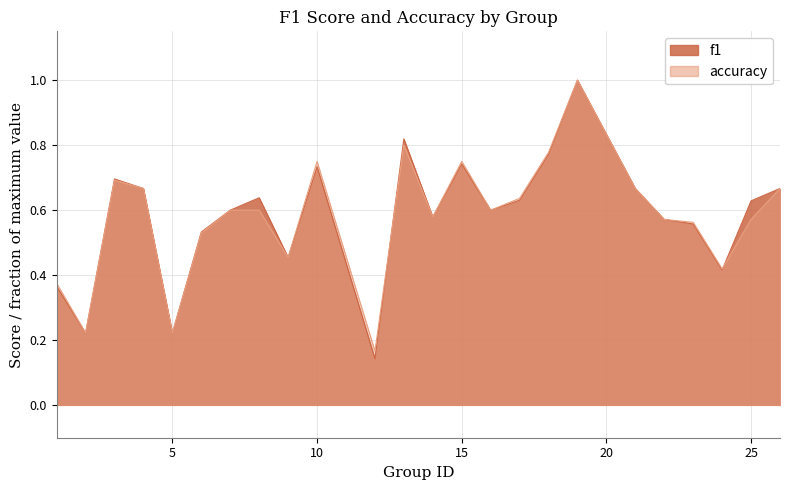

How many lines are shown in the chart?

2